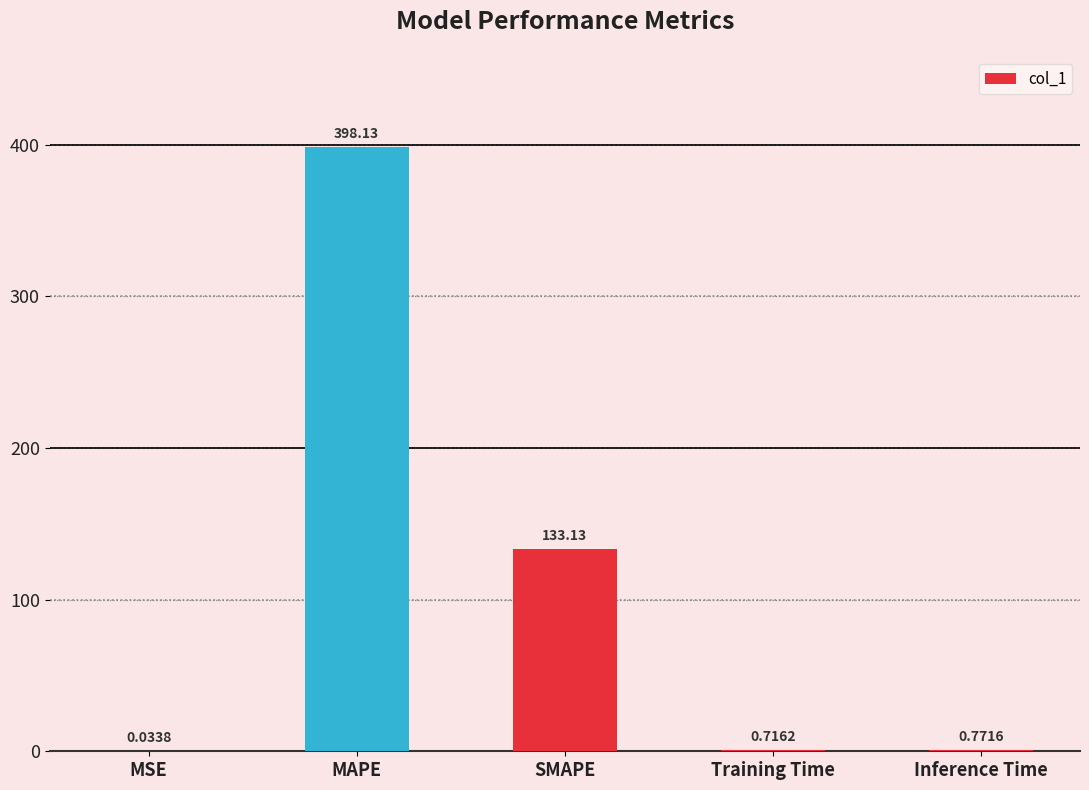

What is the sum of all values?

532.8